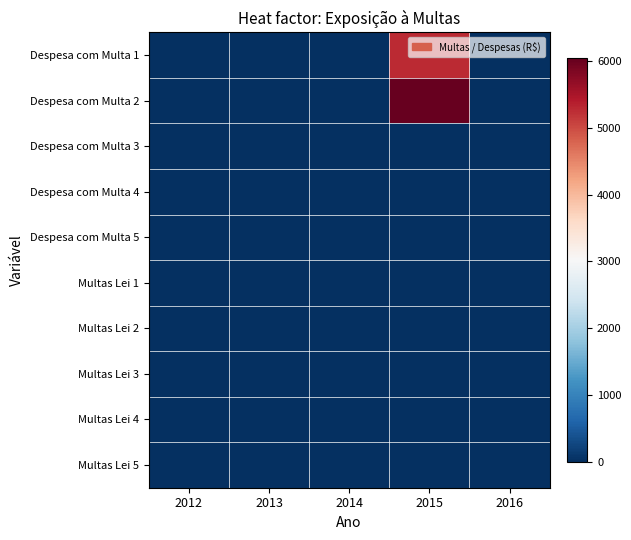

Rank the series at 2015 from highest to lowest value.

Despesa com Multa 2, Despesa com Multa 1, Multas Lei 1, Multas Lei 2, Despesa com Multa 3, Despesa com Multa 4, Despesa com Multa 5, Multas Lei 3, Multas Lei 4, Multas Lei 5